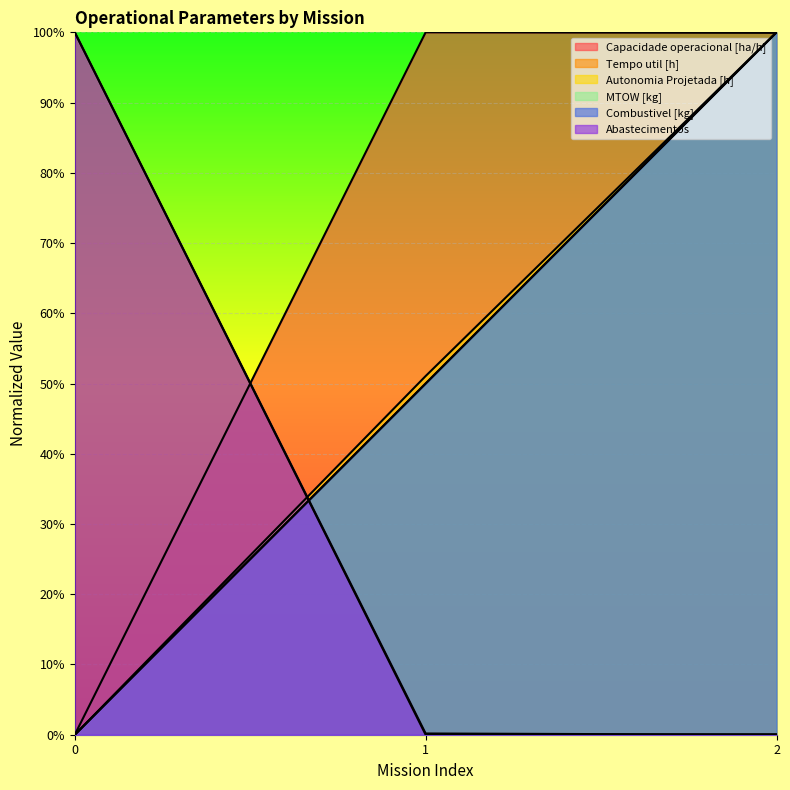

Between 2 and 1, which is larger?

1